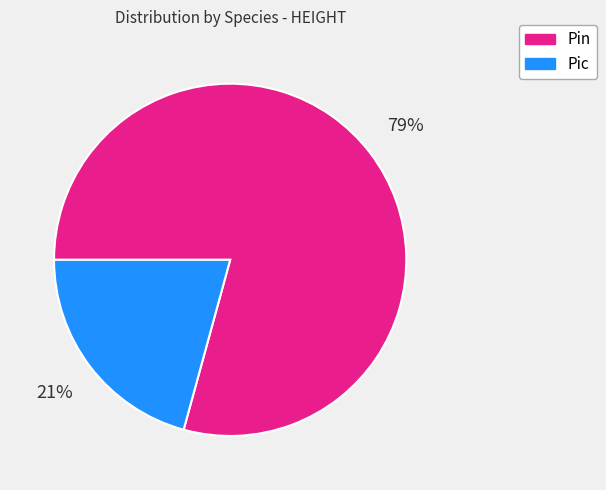

Rank the categories by value from highest to lowest.

Pin, Pic